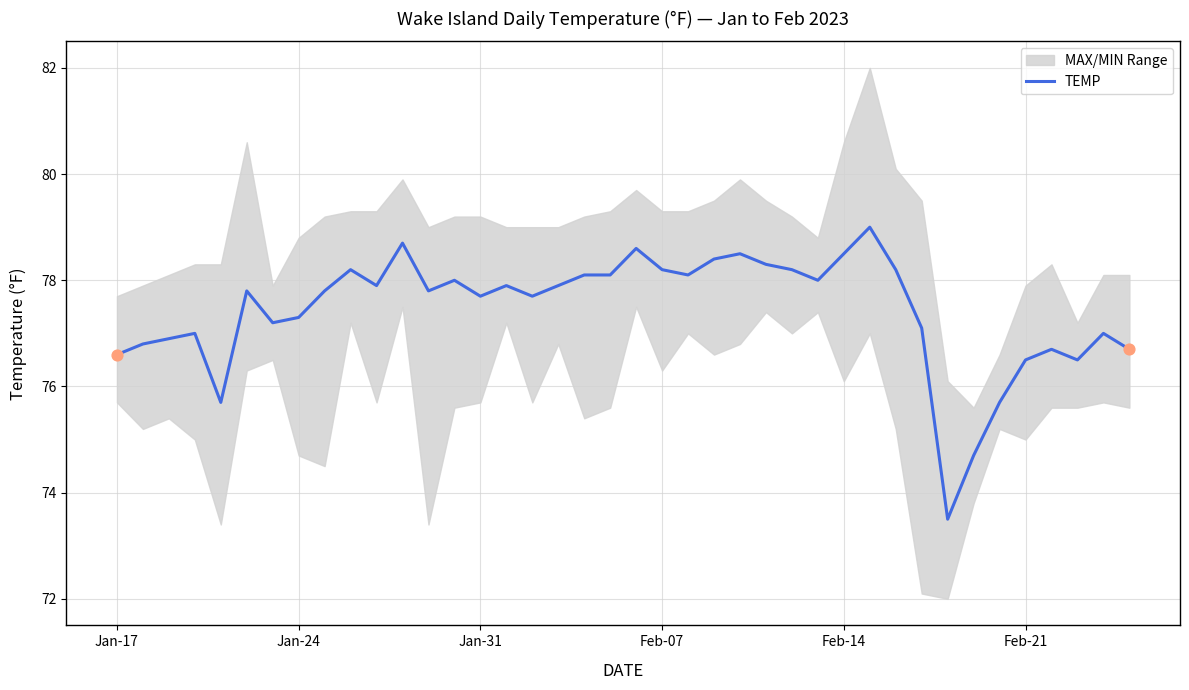

What is the lowest value of the TEMP series?

73.5